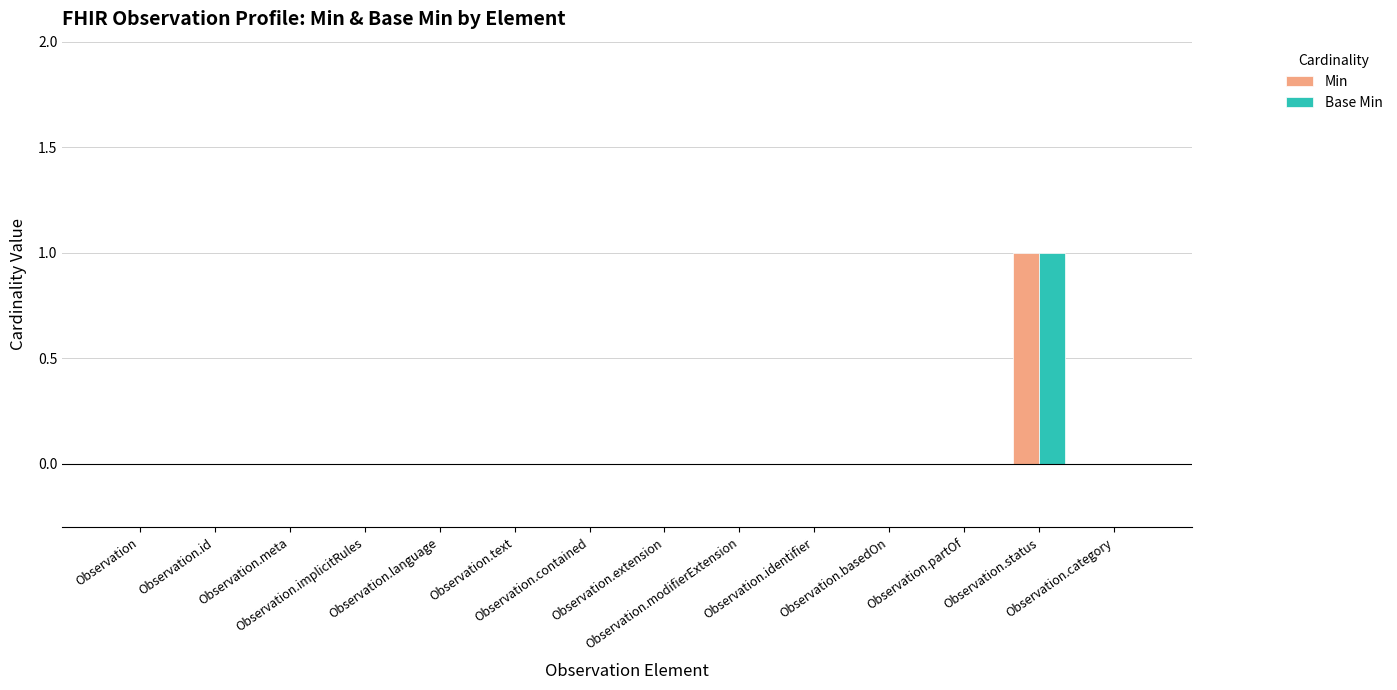

Are the bars grouped side by side (vs. stacked)?

Yes